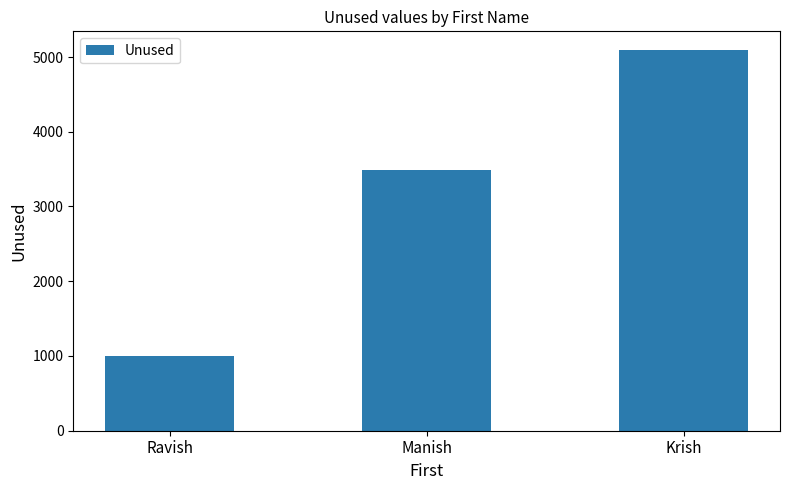

Does the chart contain any negative values?

No